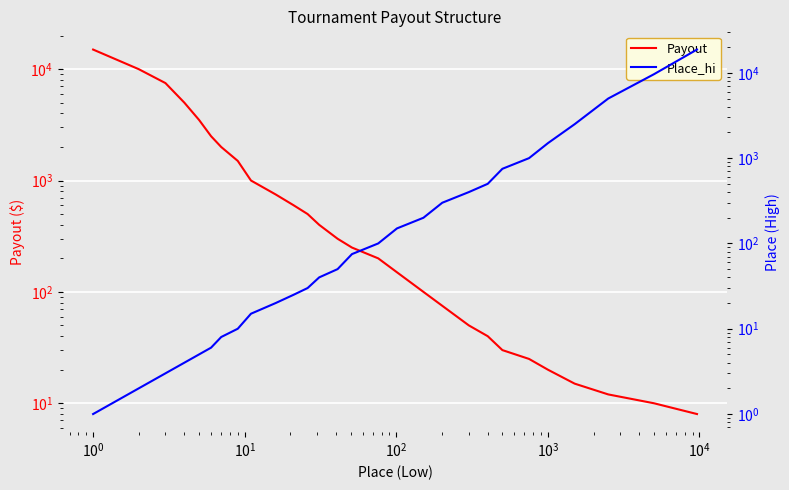

List the series in order of their peak value, lowest first.

Payout, Place_hi